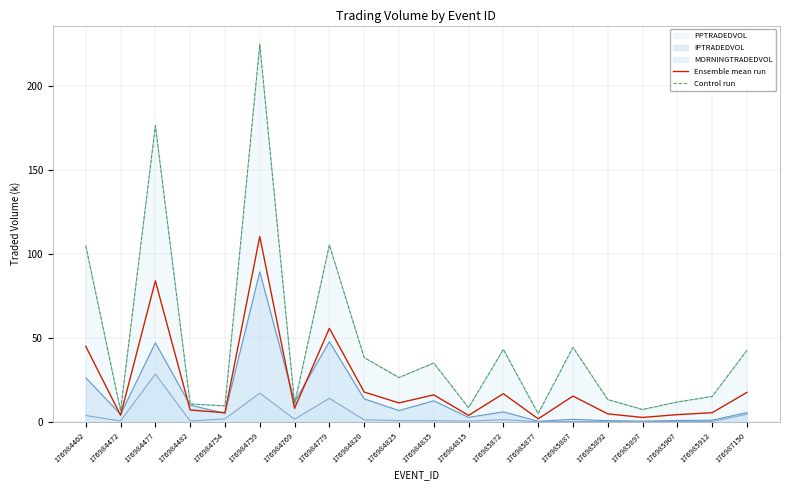

Between 176984820 and 176985877, which is larger?

176984820